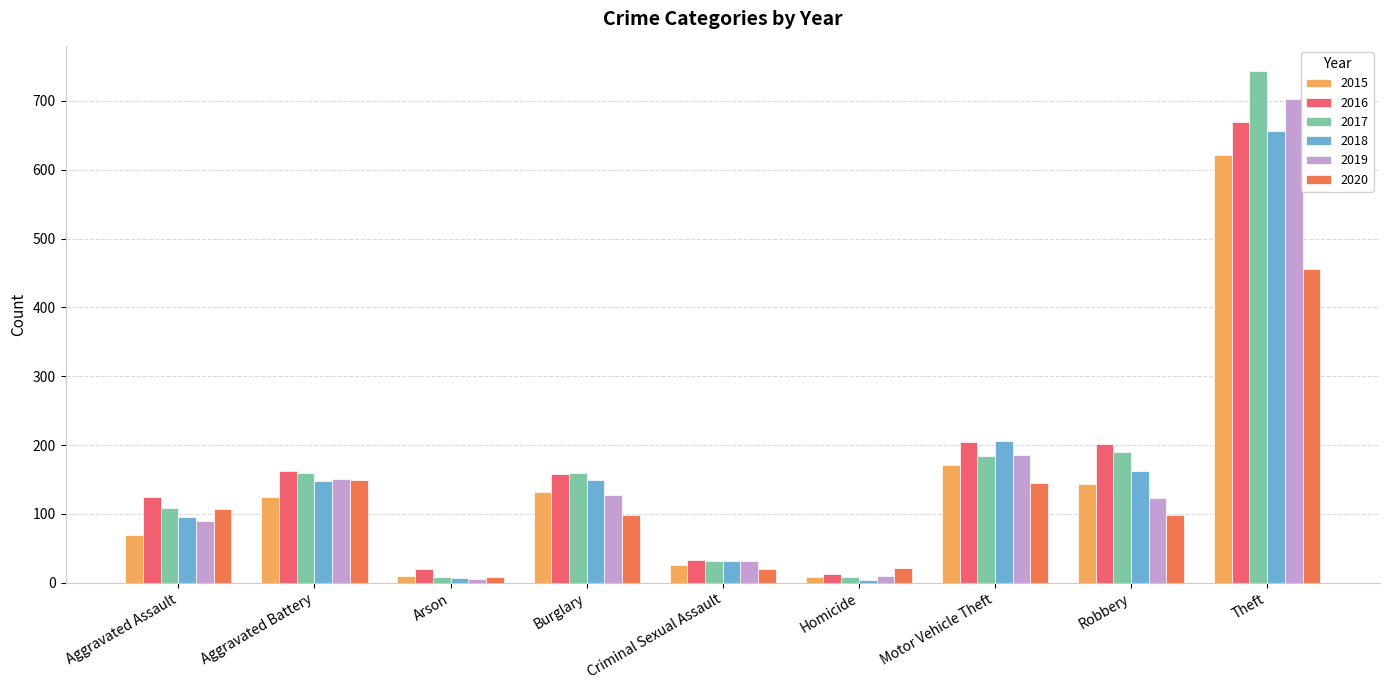

What are all the series names shown in the legend?

2015, 2016, 2017, 2018, 2019, 2020